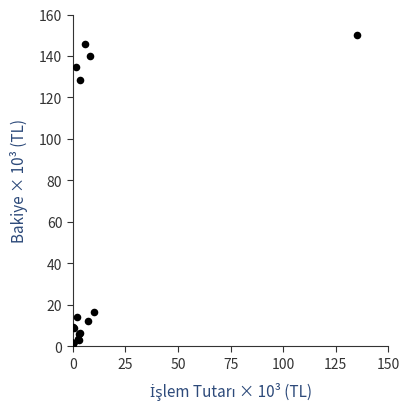

What Y value in the scatter plot is closest to 75?

128.6